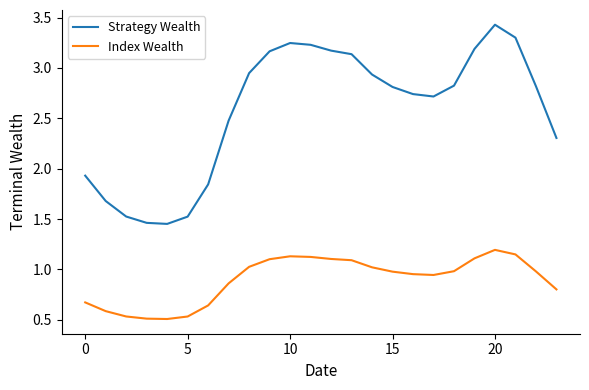

What is the maximum value for Strategy Wealth?

3.4